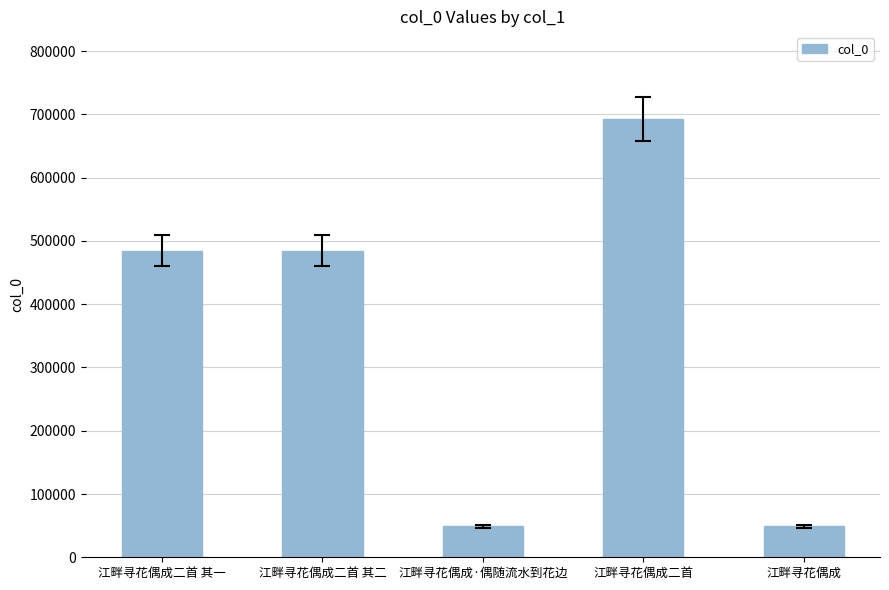

What is the label of the 1st bar from the left?

江畔寻花偶成二首 其一